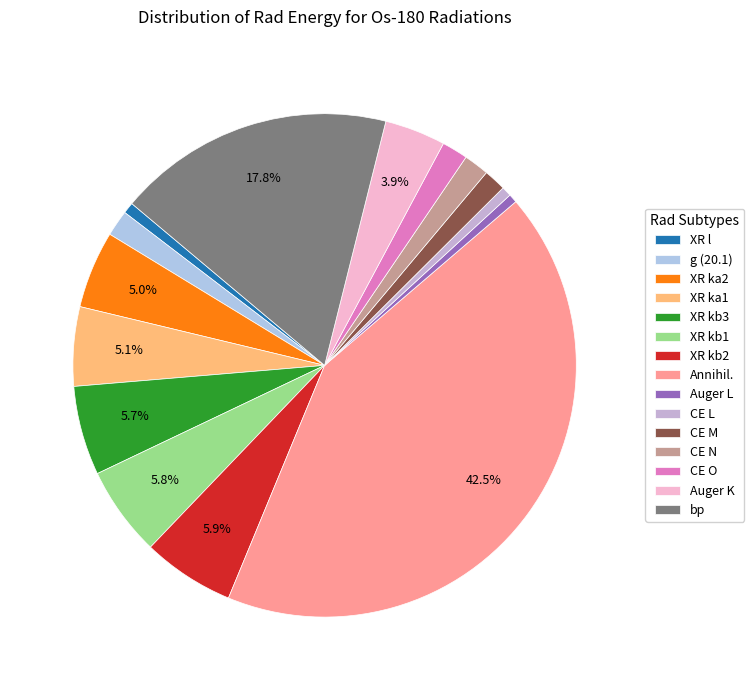

What percentage is the CE O slice, to the nearest percent?

2%